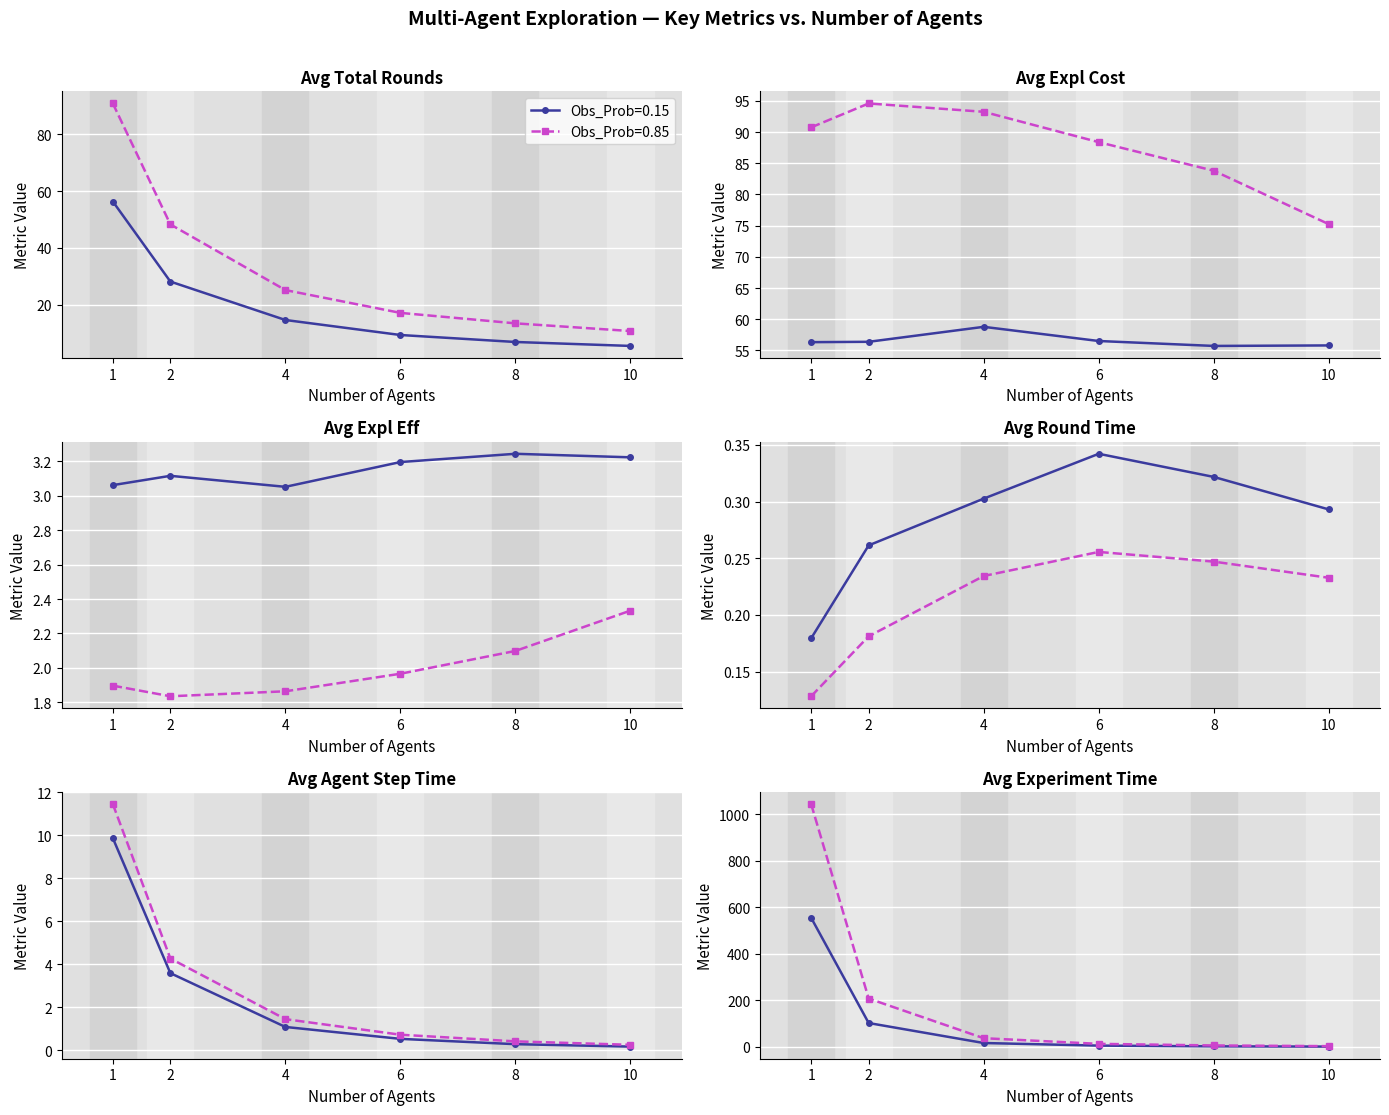

Which category has the lowest value across all series?

1